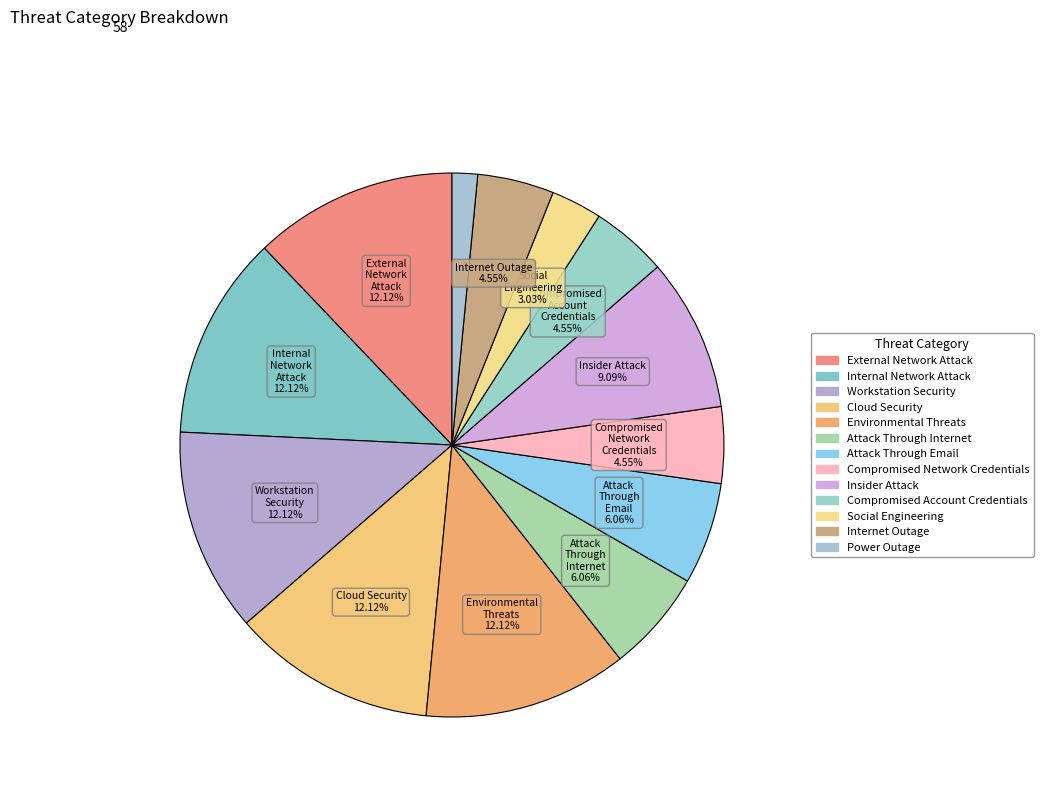

Rank the categories by value from highest to lowest.

External Network Attack, Internal Network Attack, Workstation Security, Cloud Security, Environmental Threats, Insider Attack, Attack Through Internet, Attack Through Email, Compromised Network Credentials, Compromised Account Credentials, Internet Outage, Social Engineering, Power Outage